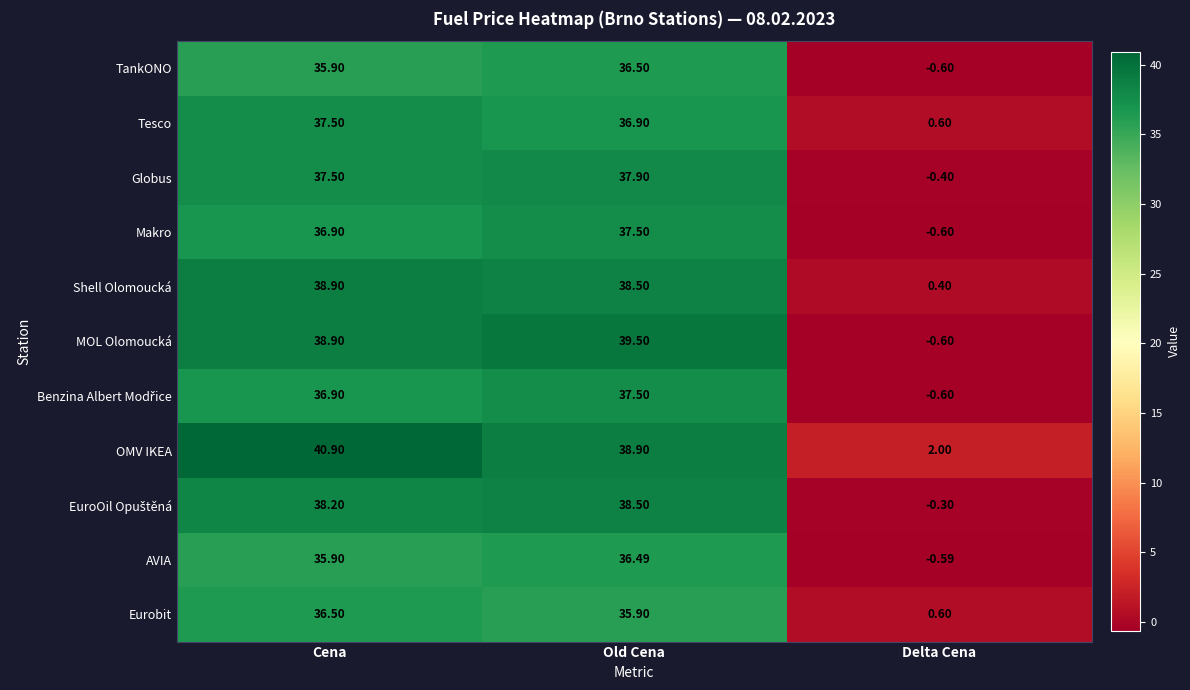

How many data points in Globus are less than 37?

1